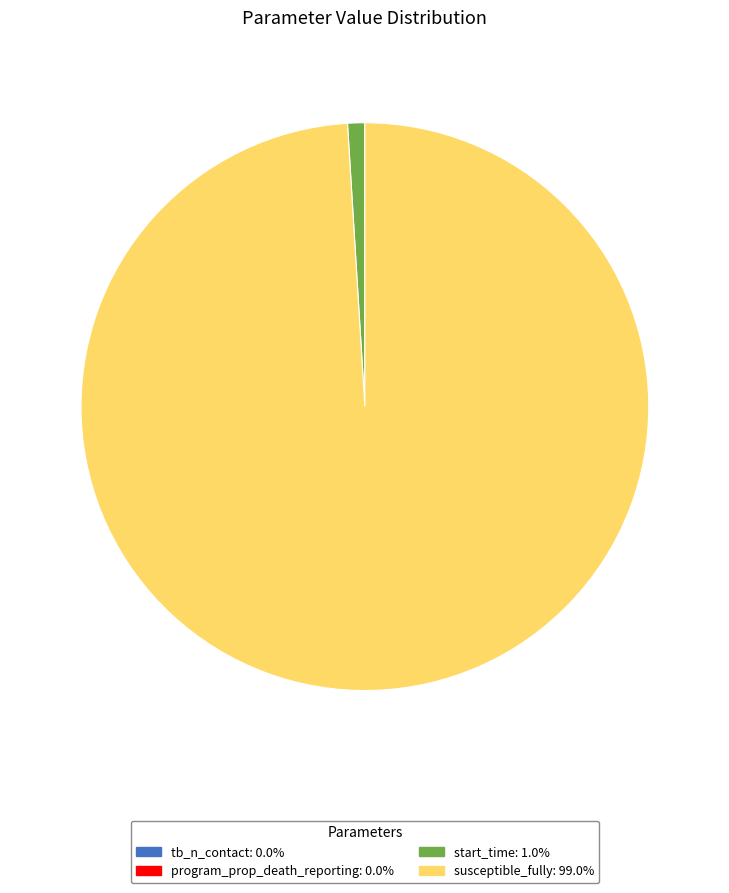

Do start_time: 1.0% and susceptible_fully: 99.0% together represent more than half of the pie?

Yes